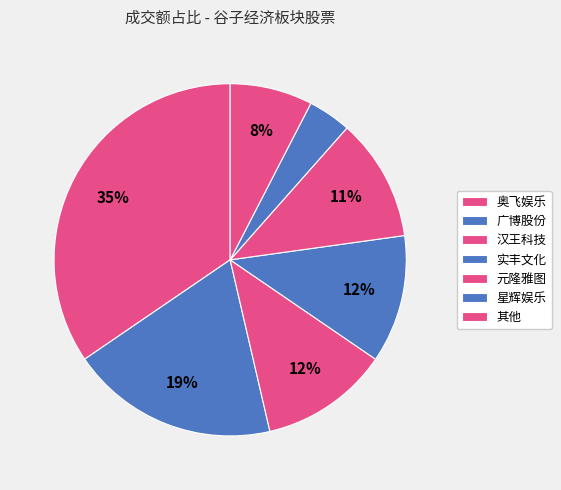

Which slice is the largest?

奥飞娱乐